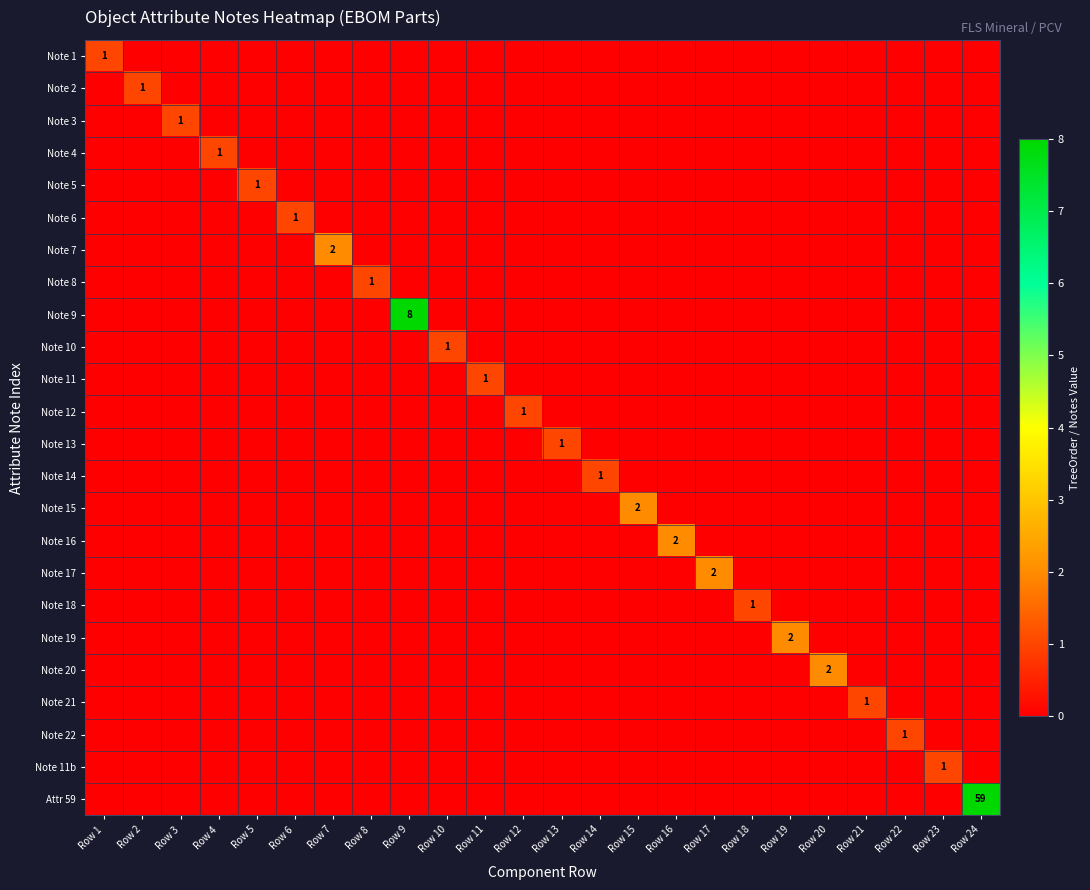

What is the highest value of the Note 11 series?

1